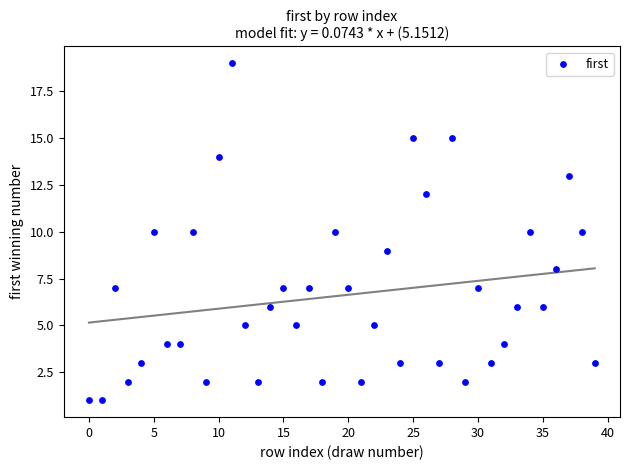

What is the range of Y values (max minus min)?

18